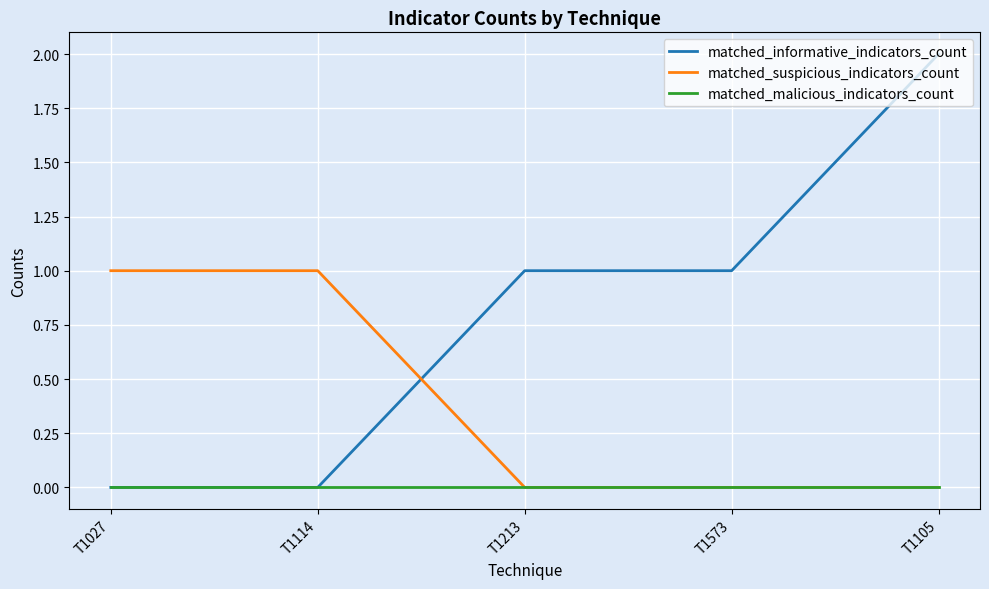

List the series in order of their peak value, highest first.

matched_informative_indicators_count, matched_suspicious_indicators_count, matched_malicious_indicators_count